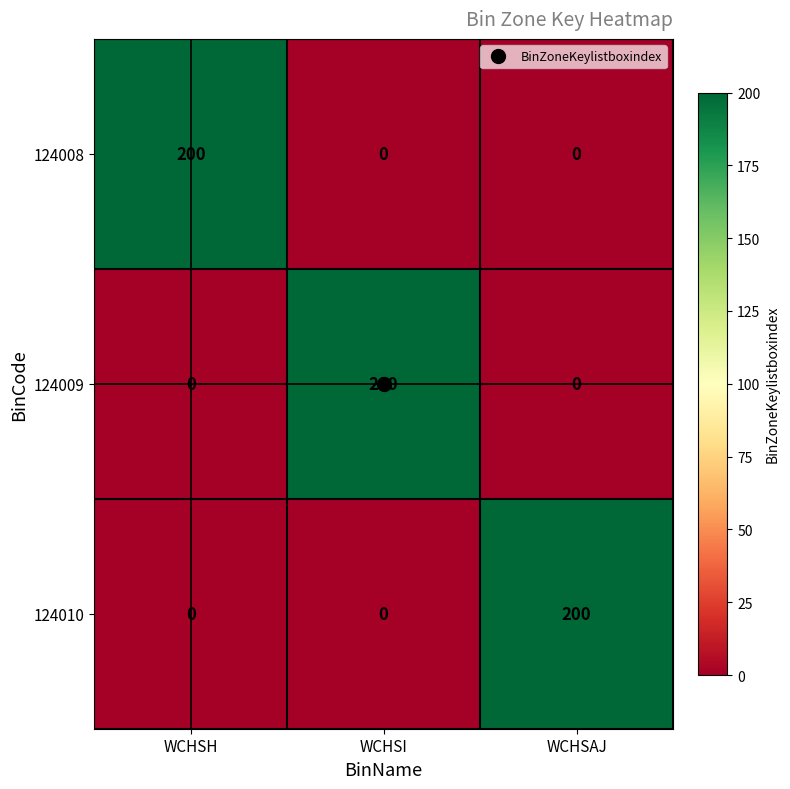

What is the maximum value shown in the chart?

200